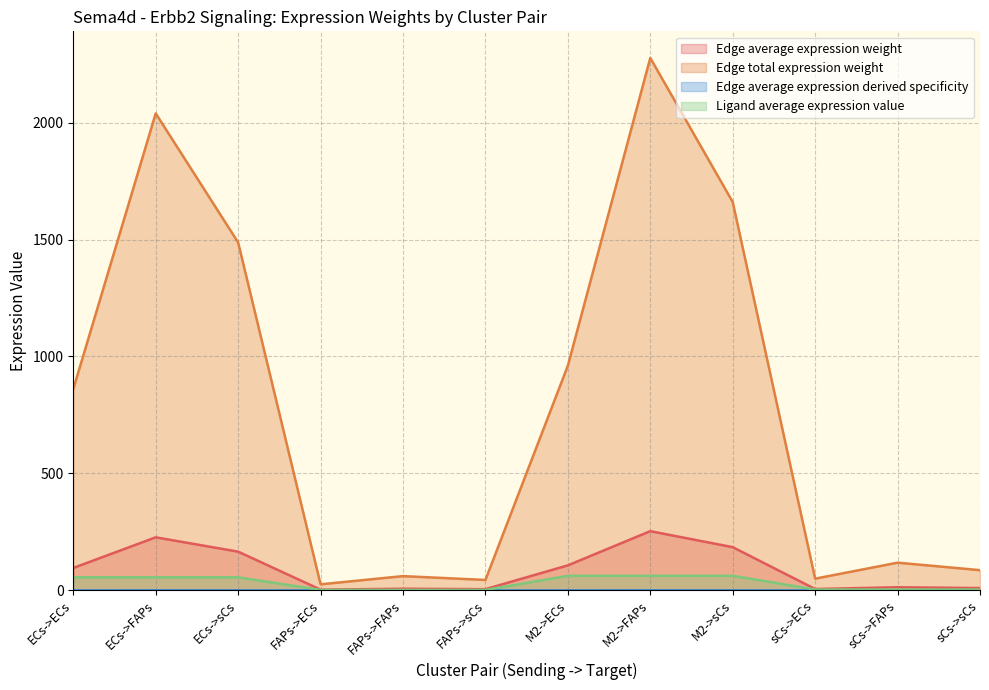

In Edge average expression weight, how many points are higher than both neighbors (excluding endpoints)?

4